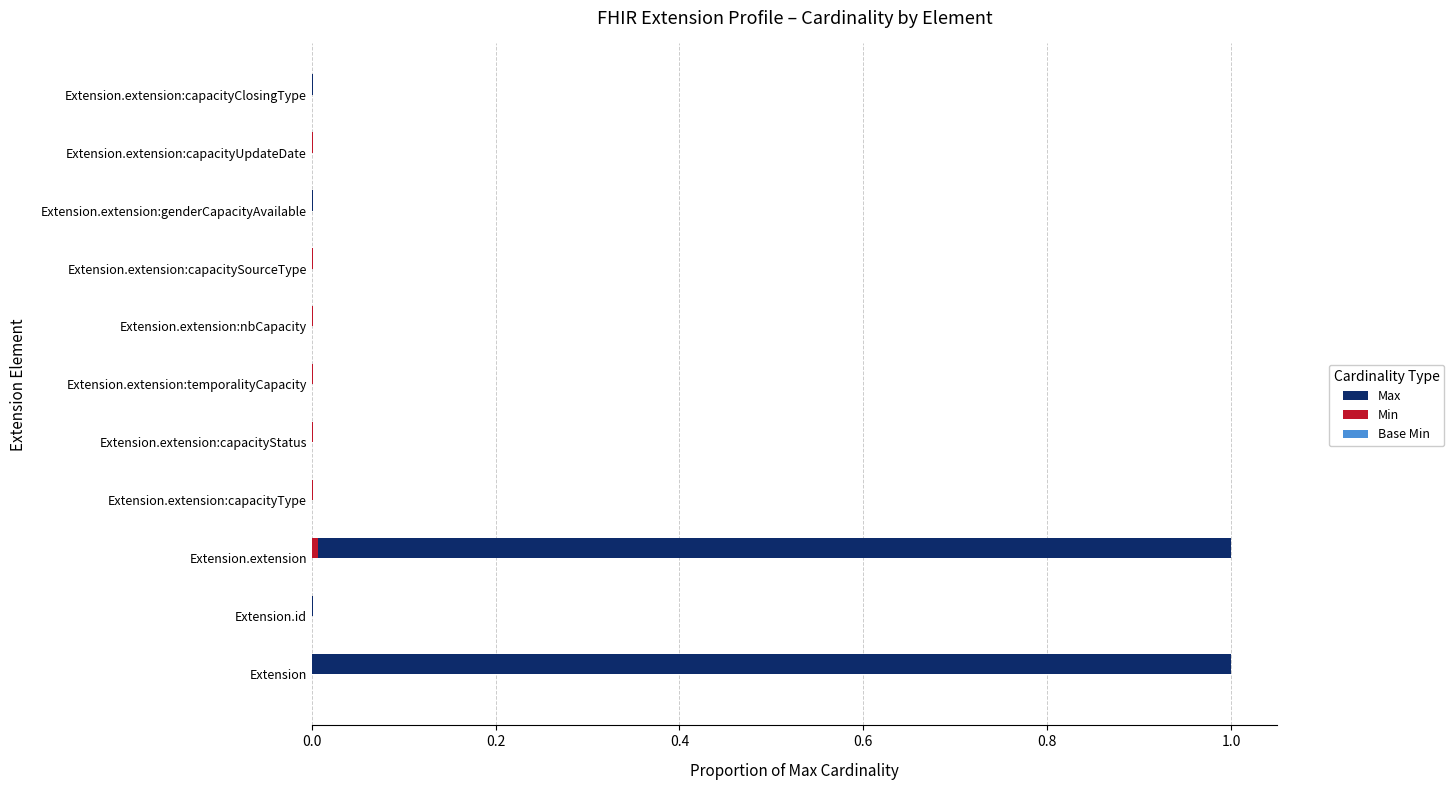

What is the average value of the Max series?

0.2